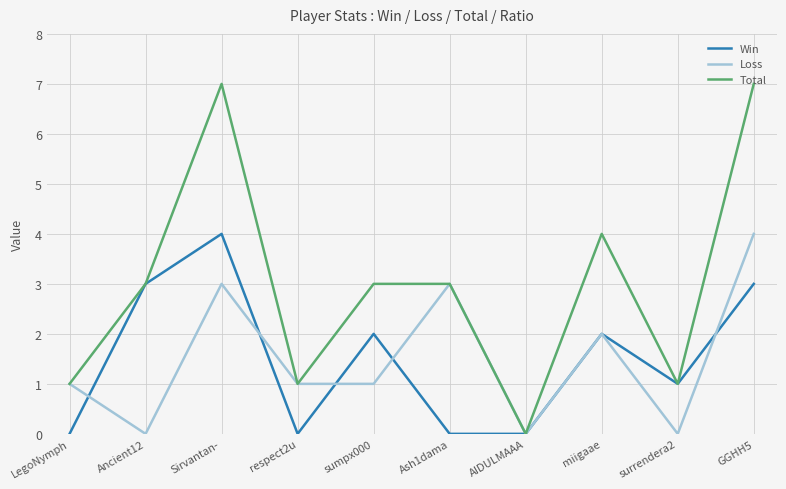

Which category has the lowest value in the Total series?

AIDULMAAA